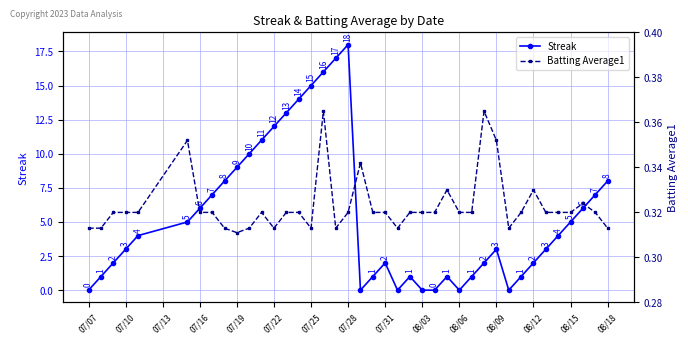

True or false: Streak has more than 0 interior local peaks.

True